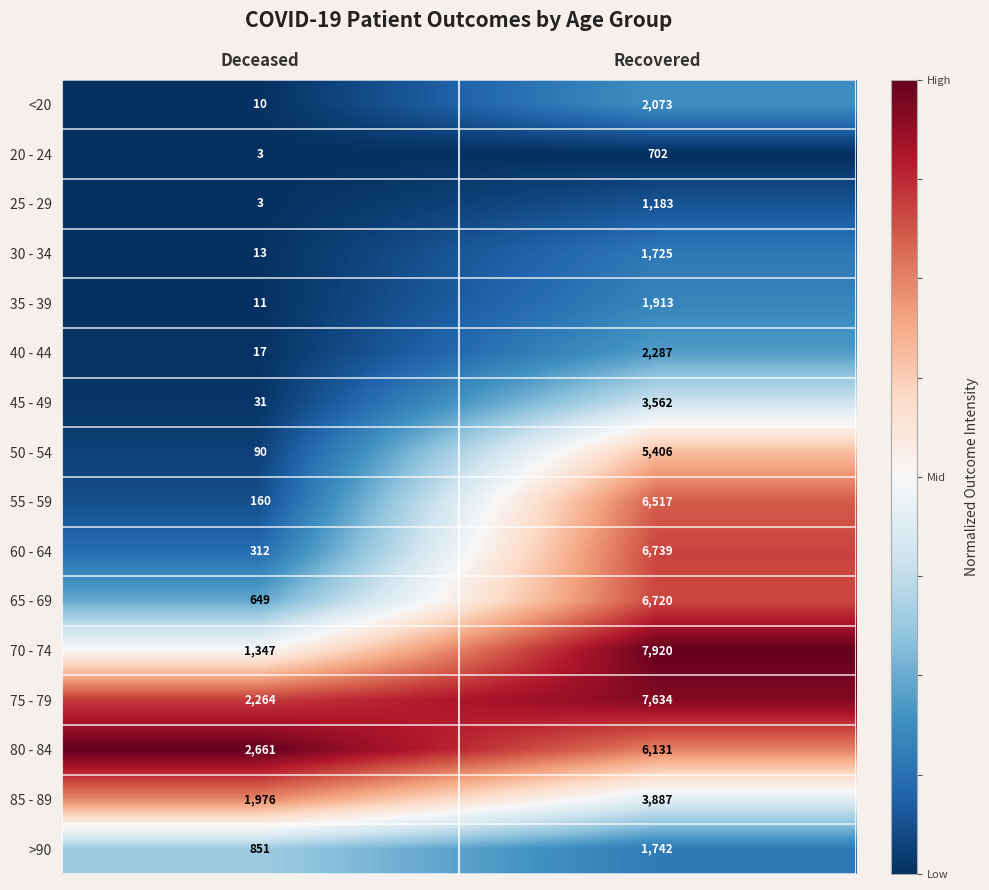

Which series has the largest total across all categories?

75 - 79